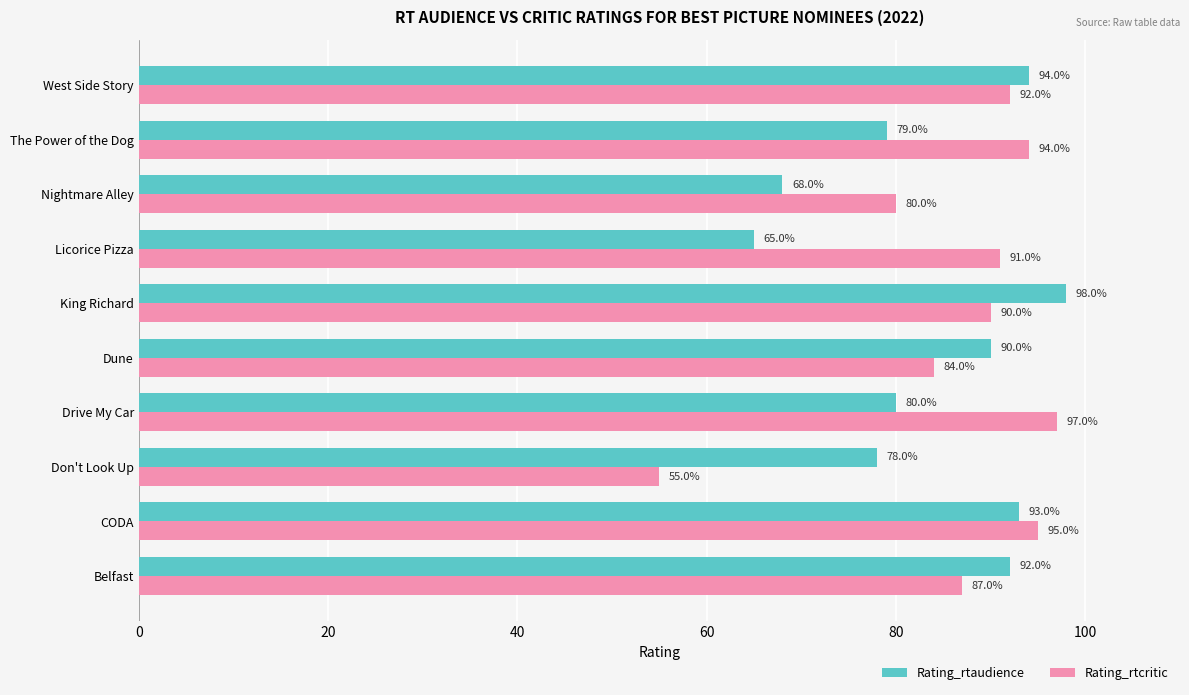

What is the smallest value displayed?

55